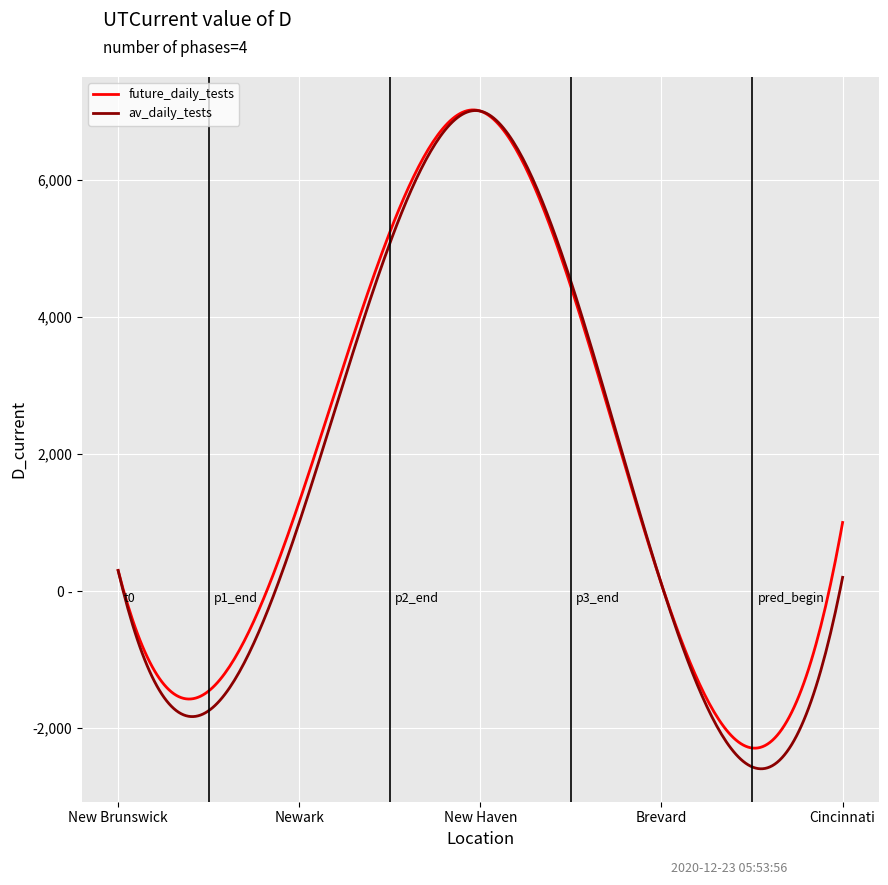

What are all the series names shown in the legend?

future_daily_tests, av_daily_tests